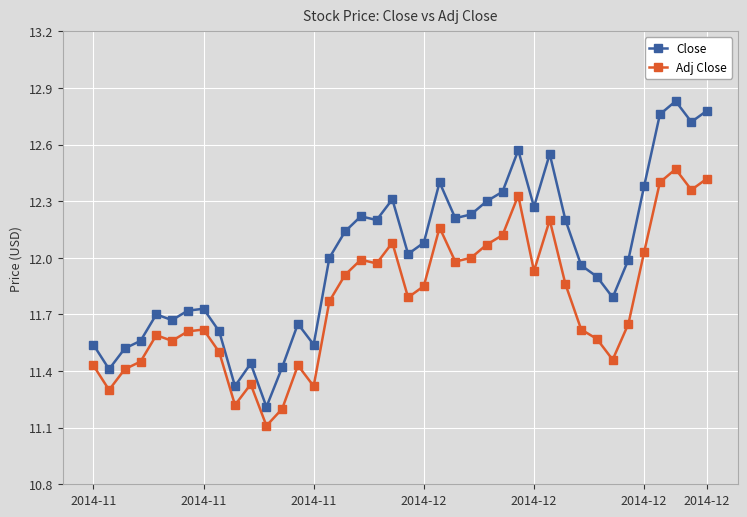

True or false: Close and Adj Close intersect in this chart.

False